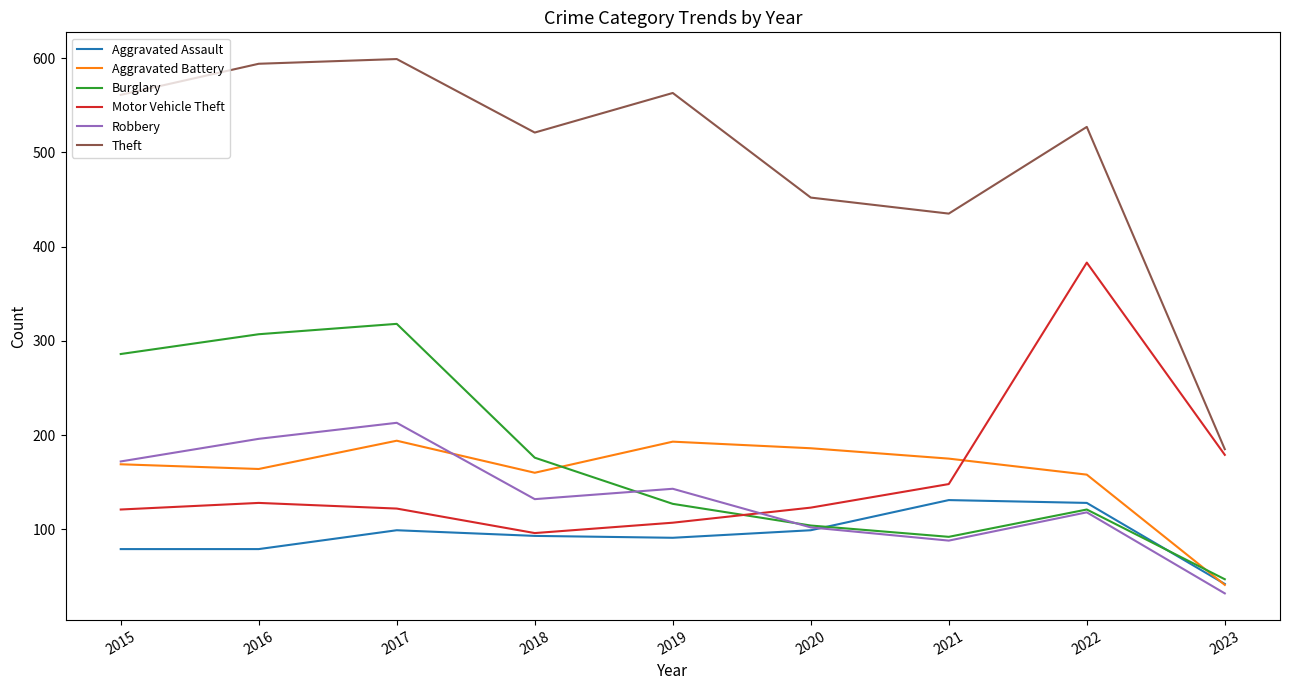

Which category has the highest value in the Robbery series?

2017